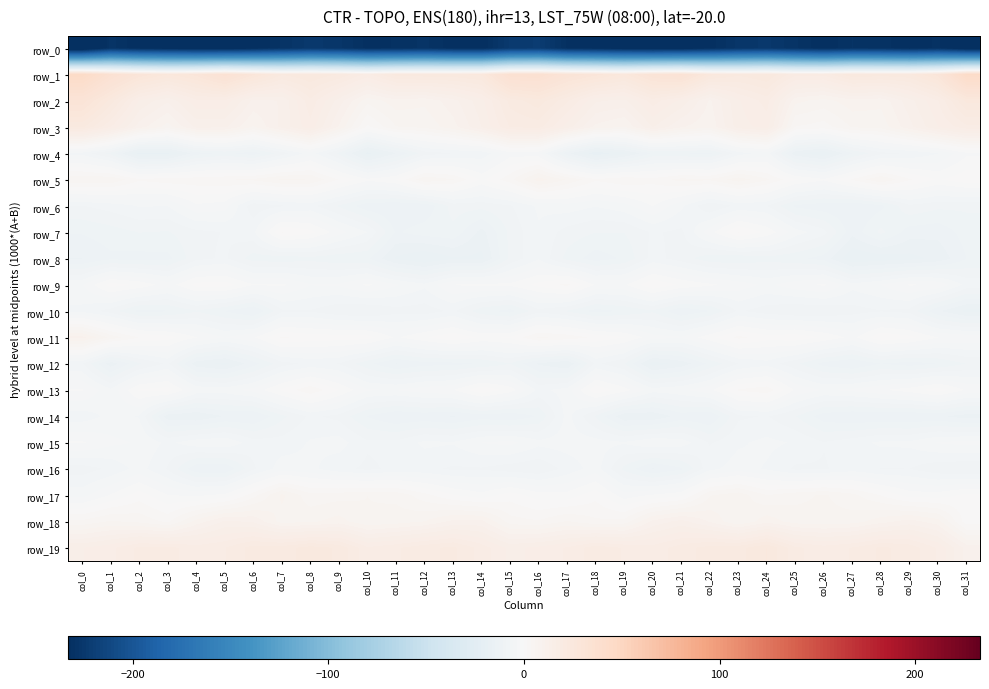

What is the sum of all row_12 values?

-338.5